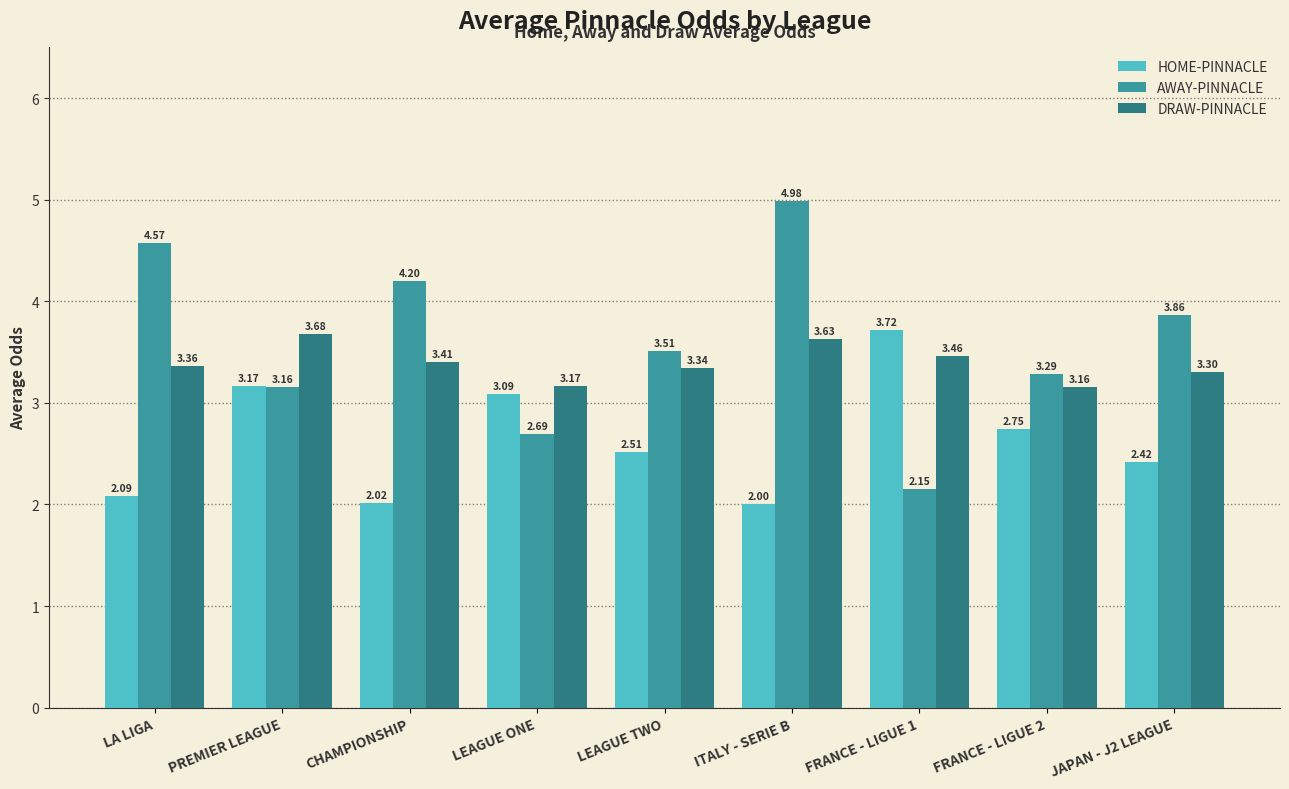

At which label does AWAY-PINNACLE reach its peak?

ITALY - SERIE B